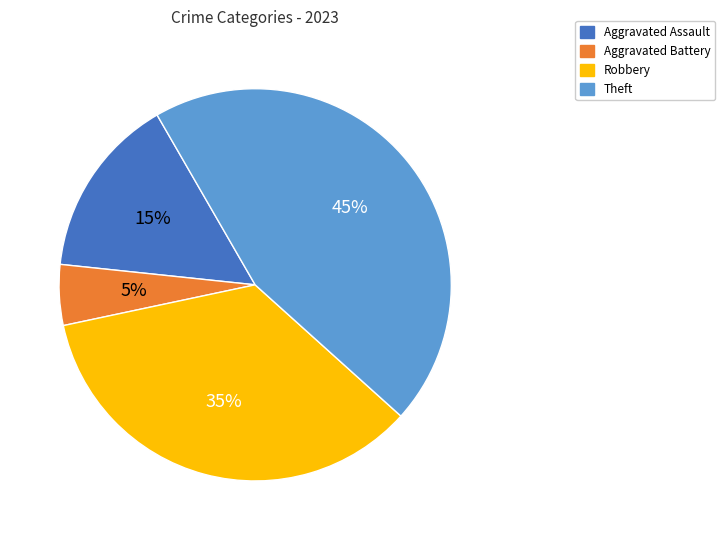

Combined, do Theft and Robbery account for over 50%?

Yes